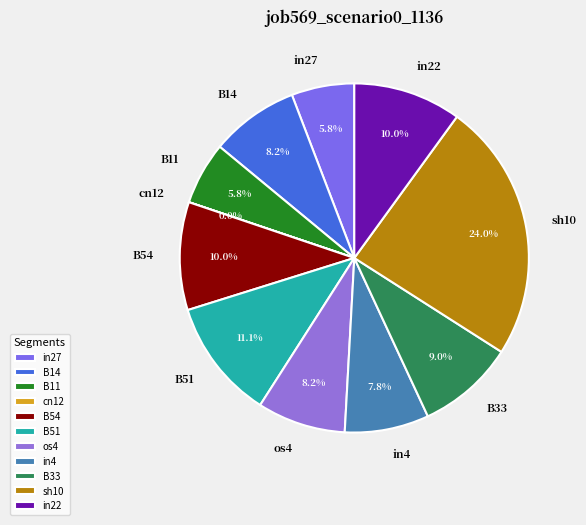

What percentage is NOT represented by sh10?

76.0%